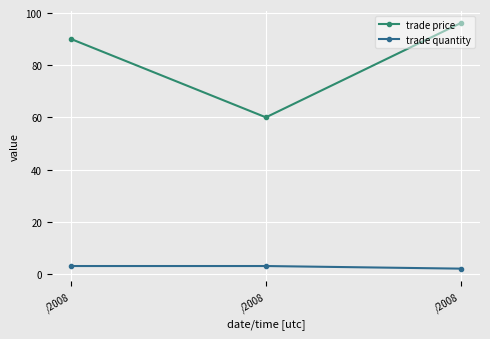

What is the greatest value displayed?

96.1